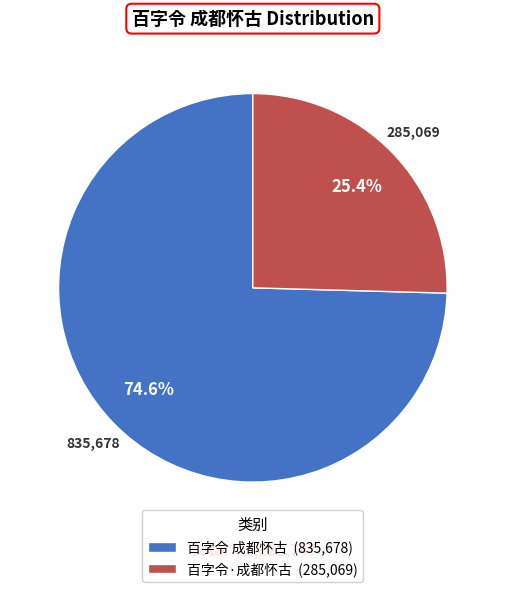

How many segments does this pie chart have?

2